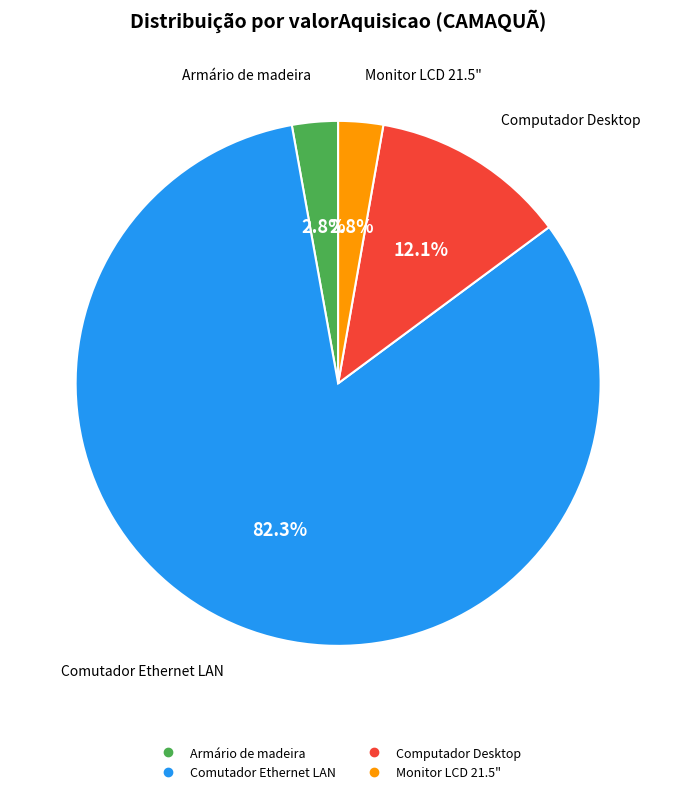

Is there any slice that represents more than half of the pie?

Yes